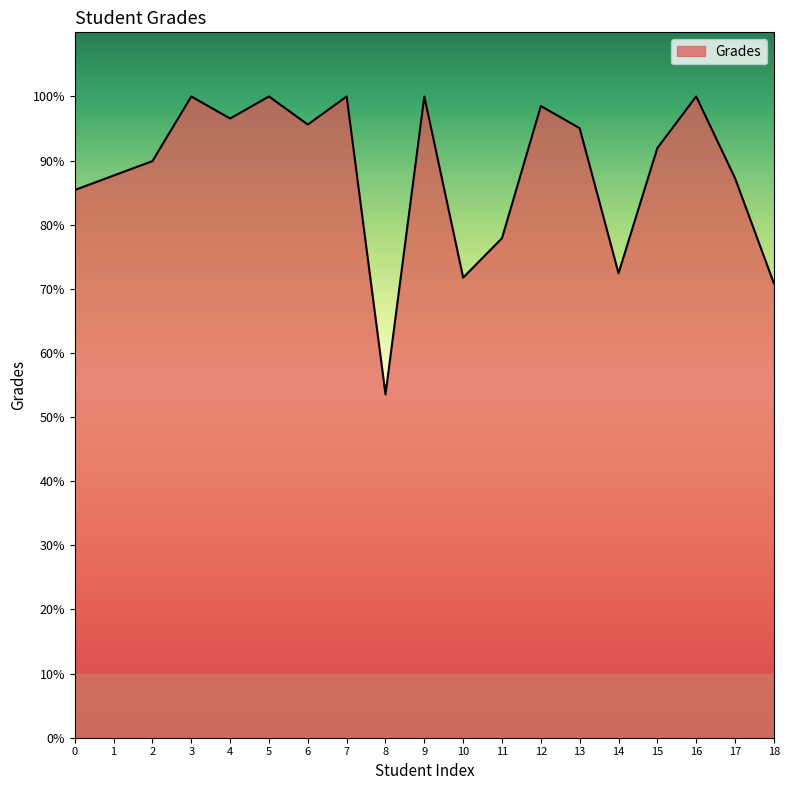

Where is the first local maximum?

3